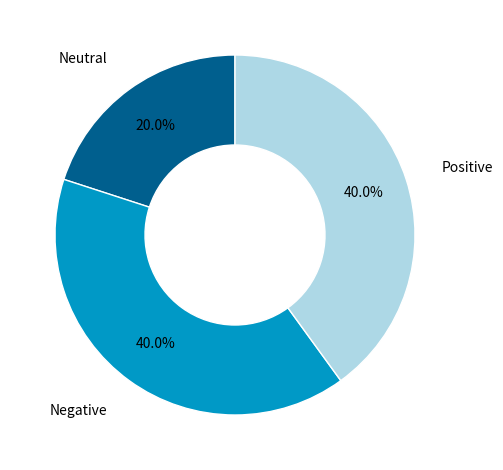

Which category has the smallest portion of the pie?

Neutral